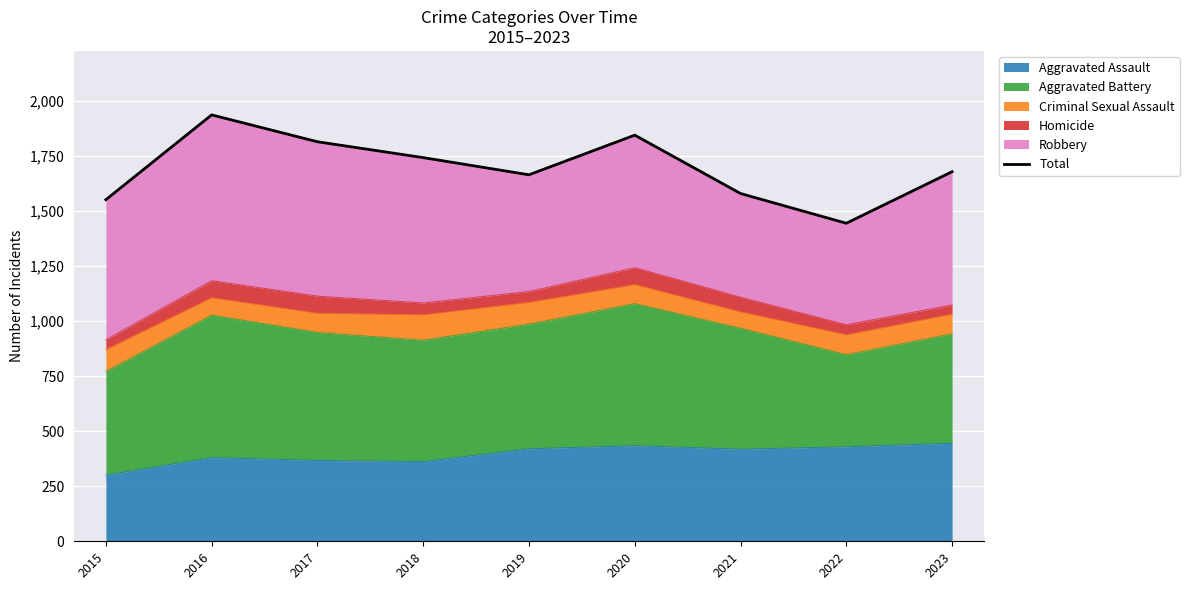

What is the change in value from 2017 to 2019?

-150